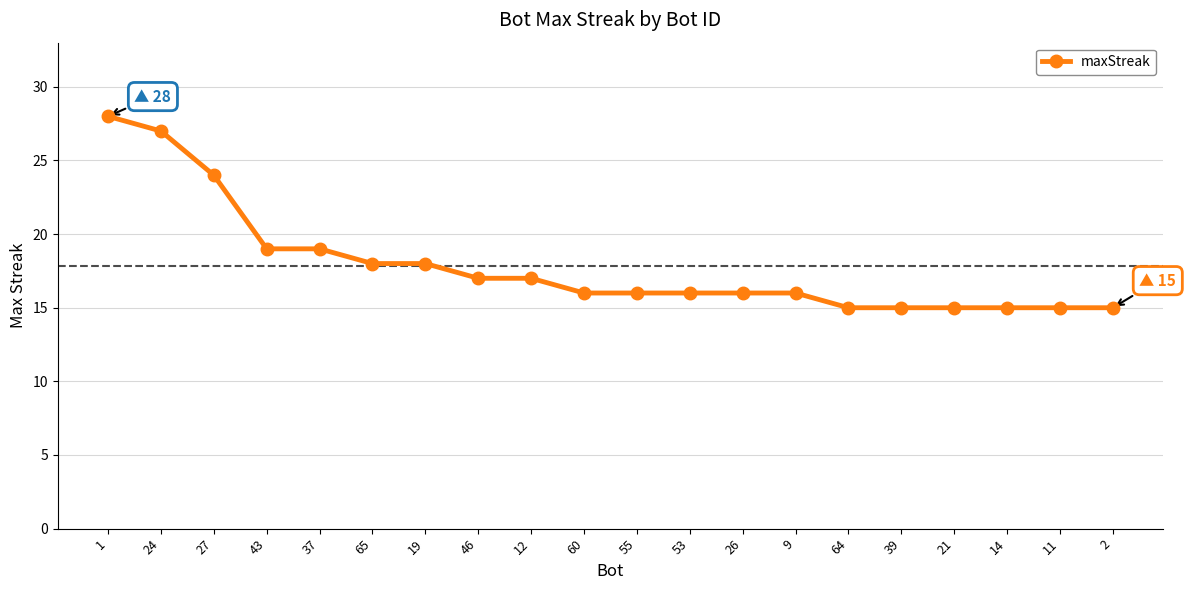

What is the difference between the second highest and minimum values?

12